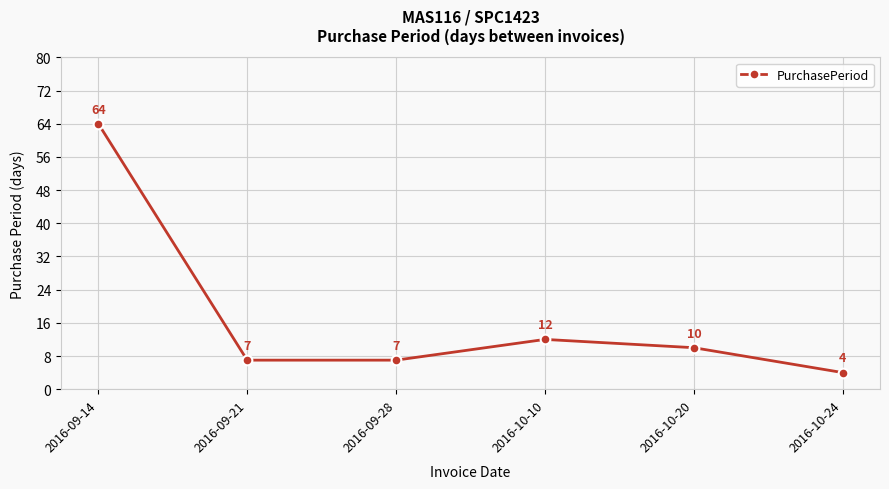

How many interior local peaks (higher than both neighbors) does the data have?

1